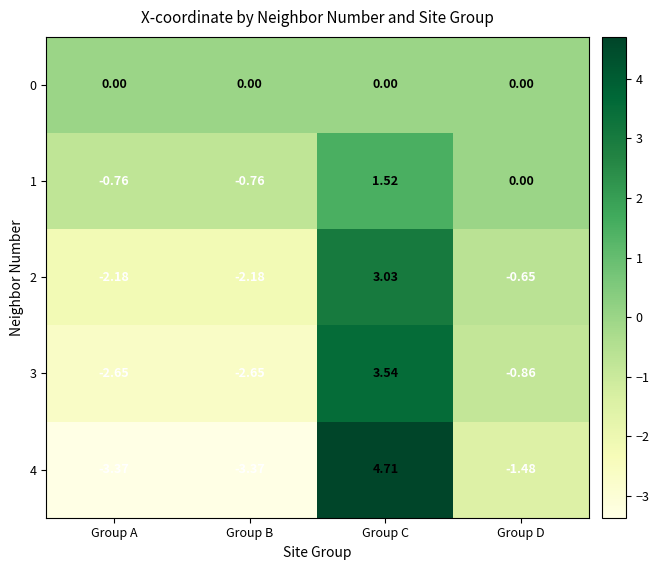

At which category is the sum across all series the highest?

Group C